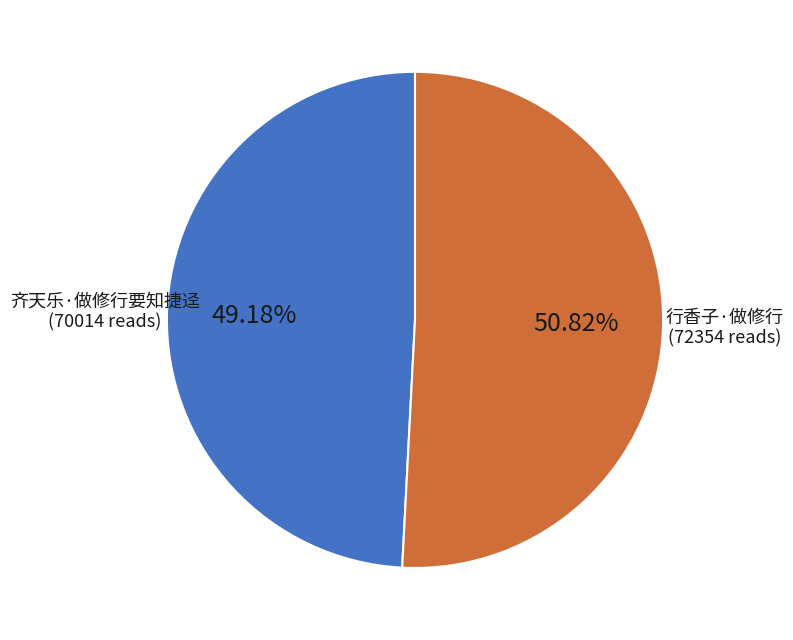

To the nearest percent, what portion does 行香子·做修行 represent?

51%